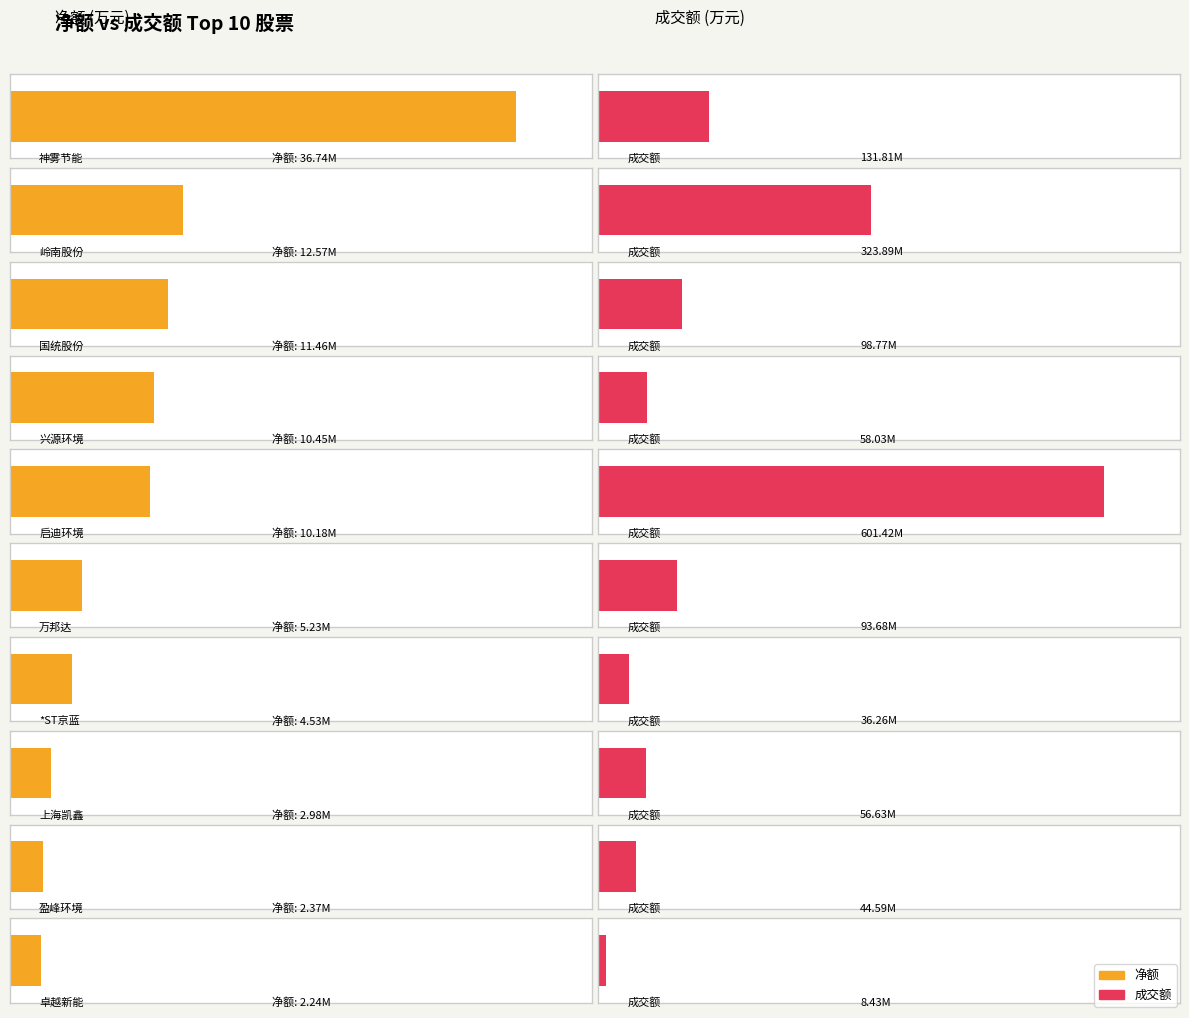

Is the value of 主力净额 at *ST京蓝 greater than the value of 净额 at 兴源环境?

No